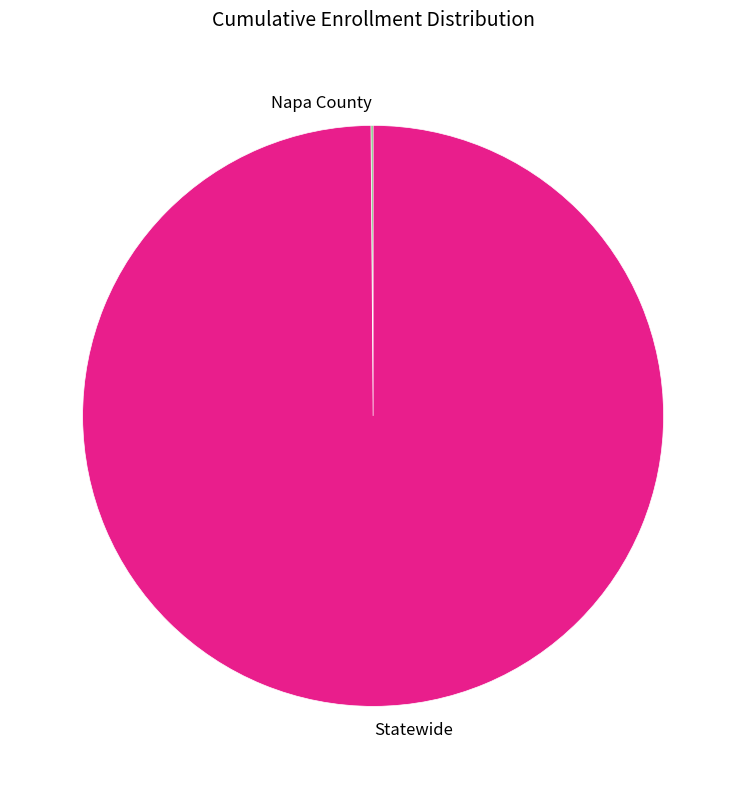

Does any single category account for the majority?

Yes